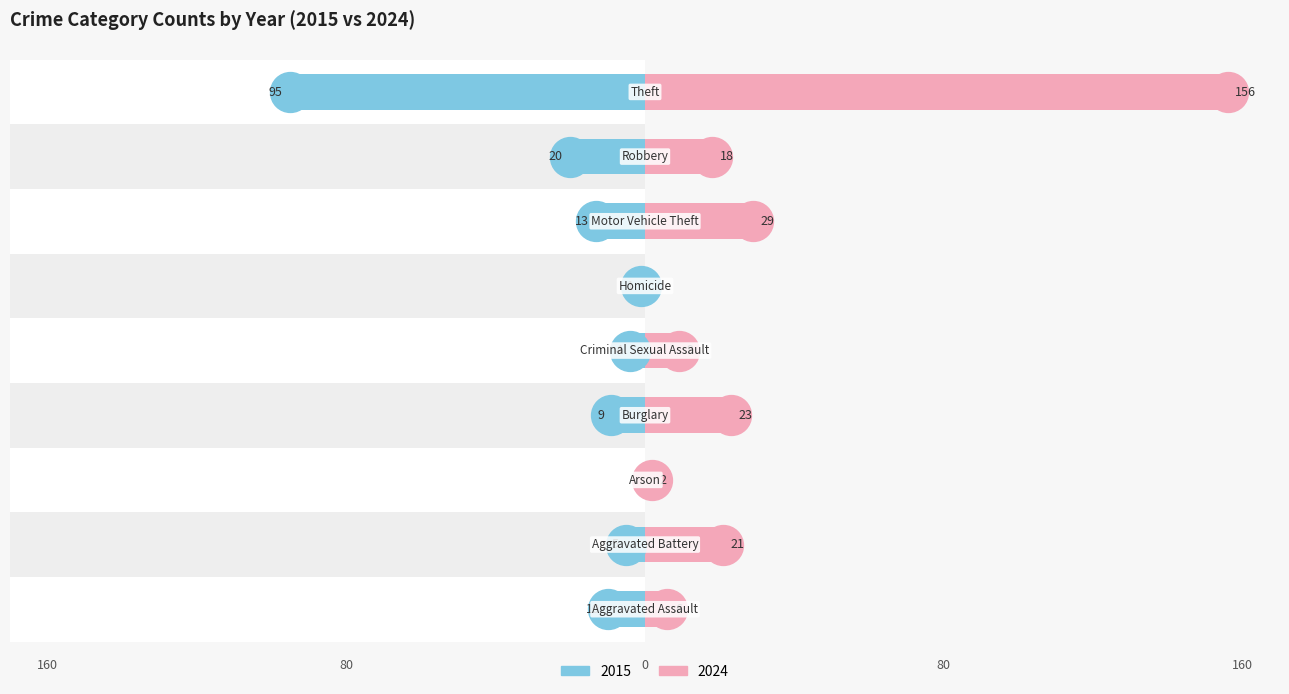

At how many categories does at least one series exceed 66?

1